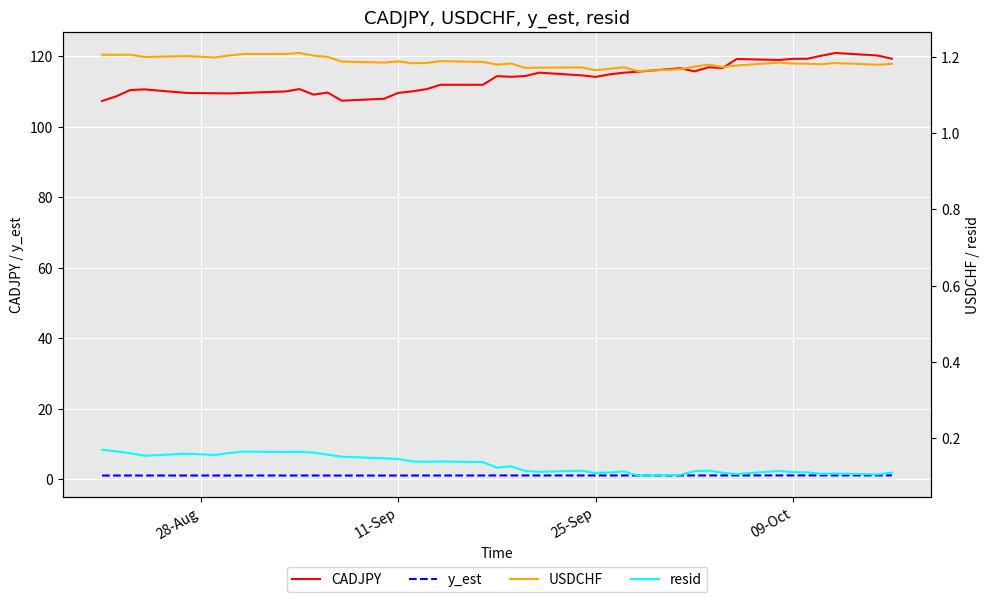

What is the maximum value for CADJPY?

121.0